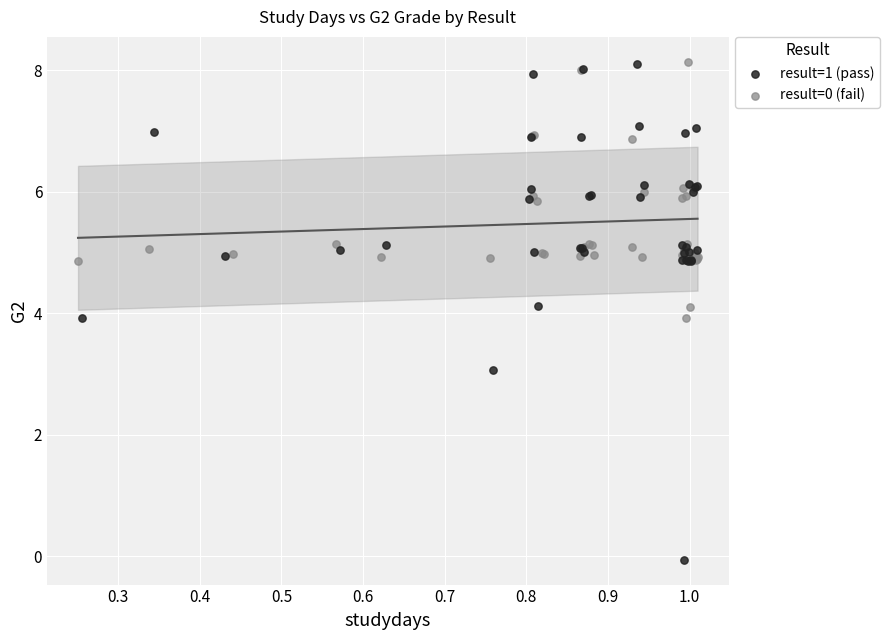

Which series has the largest Y range (max minus min)?

result=1 (pass)